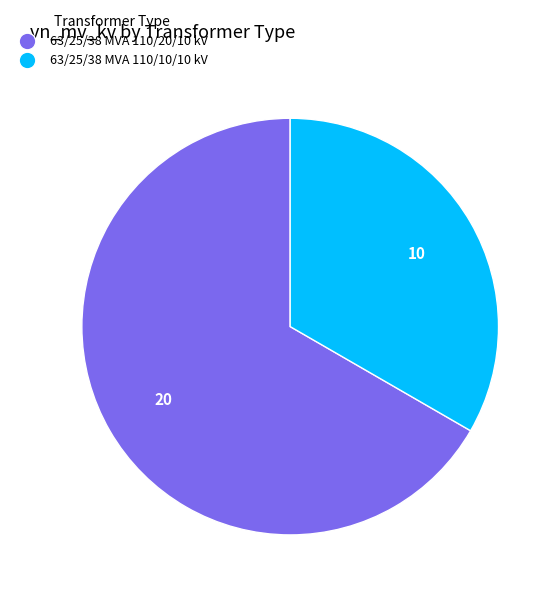

True or false: 63/25/38 MVA 110/20/10 kV accounts for 67% of the total.

True